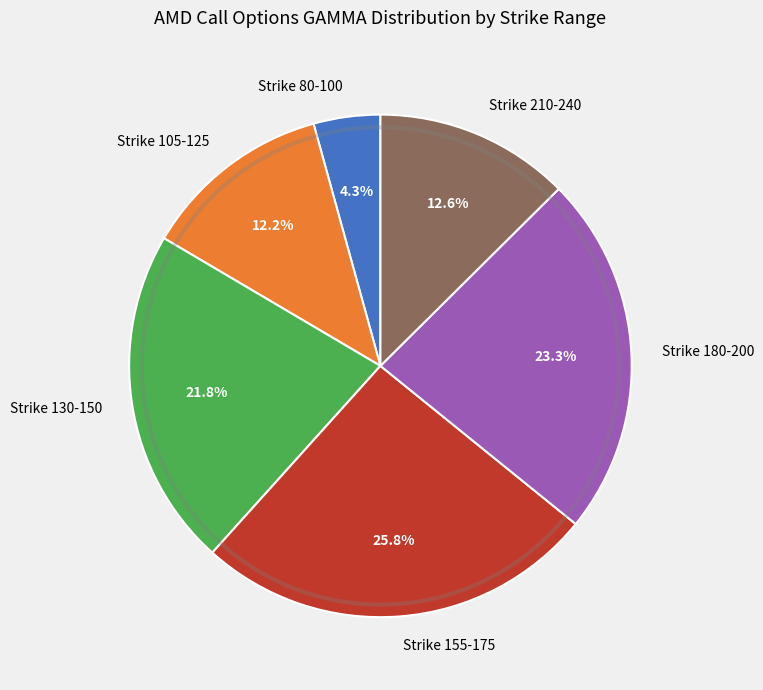

How many segments does this pie chart have?

6